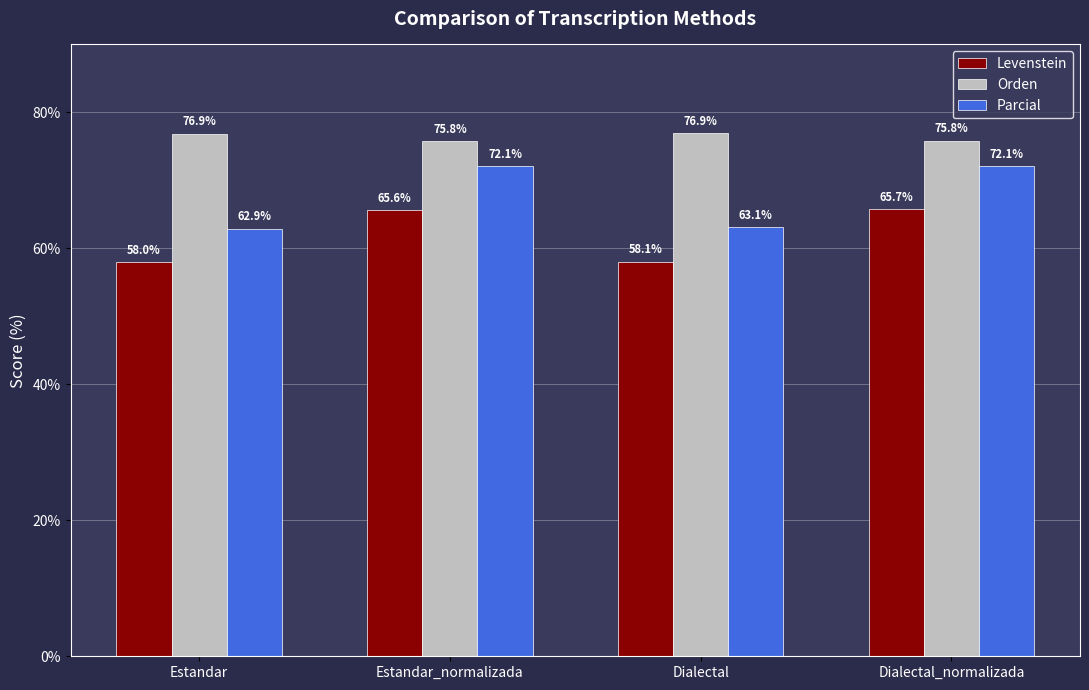

Reading right to left, transcribe all the data shown in this chart.

Levenstein: Dialectal_normalizada=65.7	Dialectal=58.1	Estandar_normalizada=65.6	Estandar=58.0
Orden: Dialectal_normalizada=75.8	Dialectal=76.9	Estandar_normalizada=75.8	Estandar=76.9
Parcial: Dialectal_normalizada=72.1	Dialectal=63.1	Estandar_normalizada=72.1	Estandar=62.9